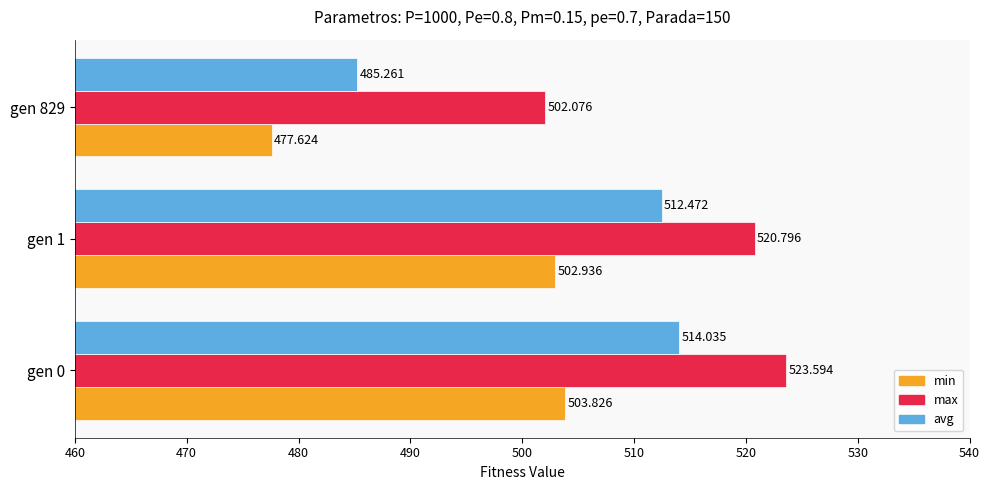

Which series has the largest range (max minus min)?

avg